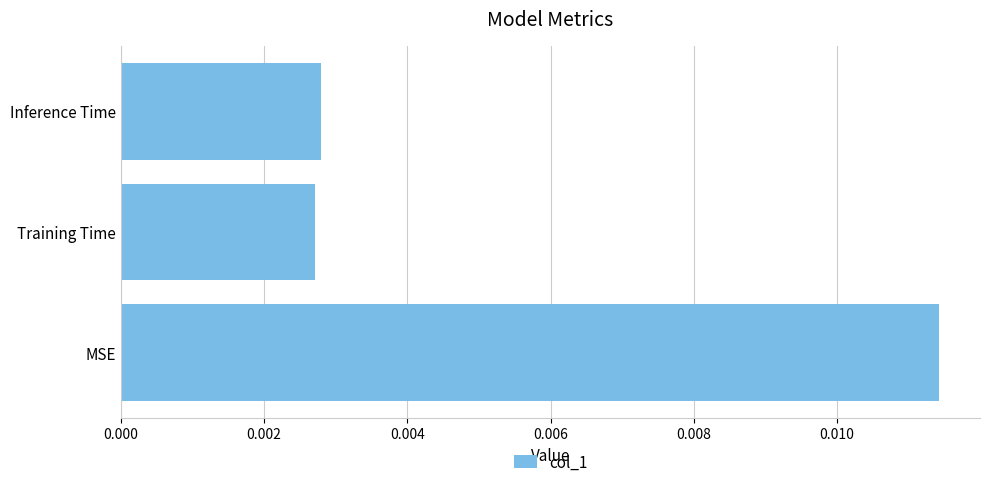

Which category has the highest value across all series?

MSE